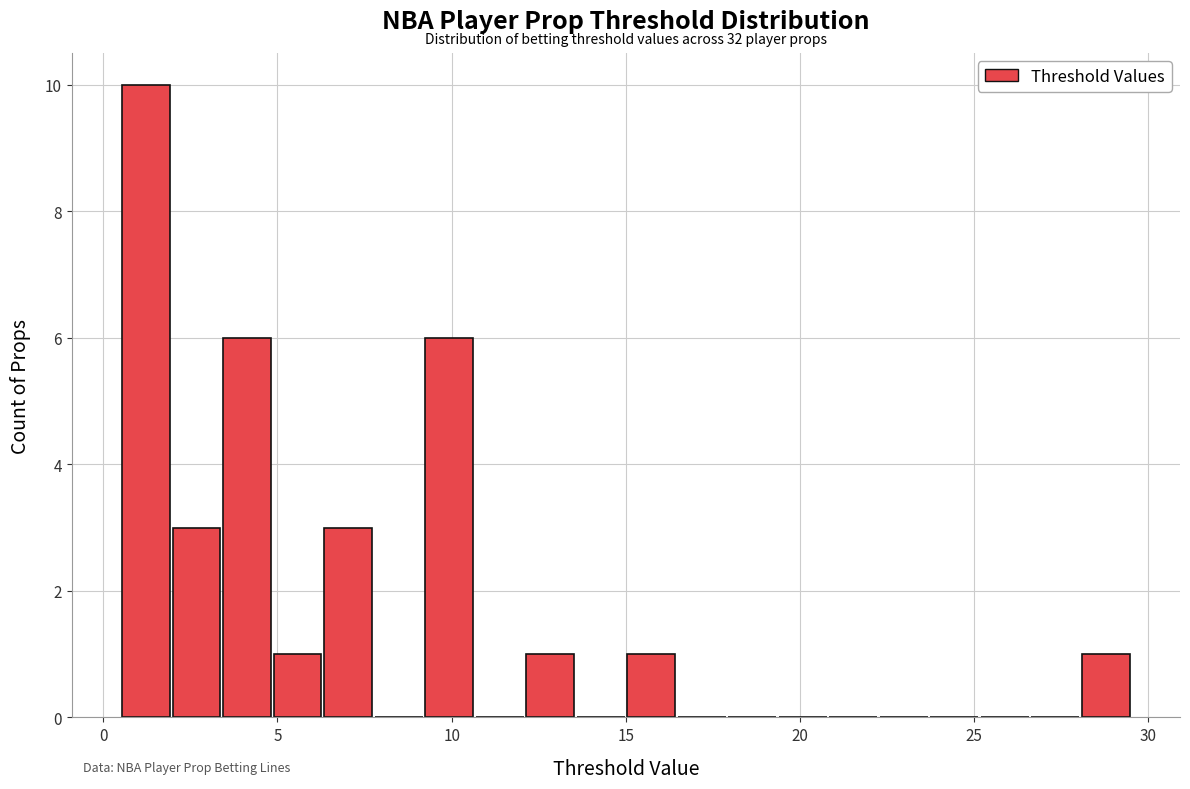

Read against the x-axis, roughly where is the centre of the tallest bar?

1.0